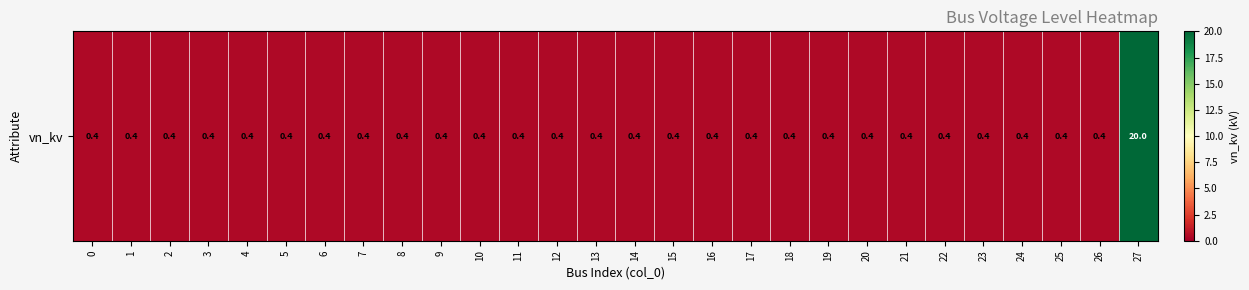

Is it true that the value at 17 is 0.4?

True